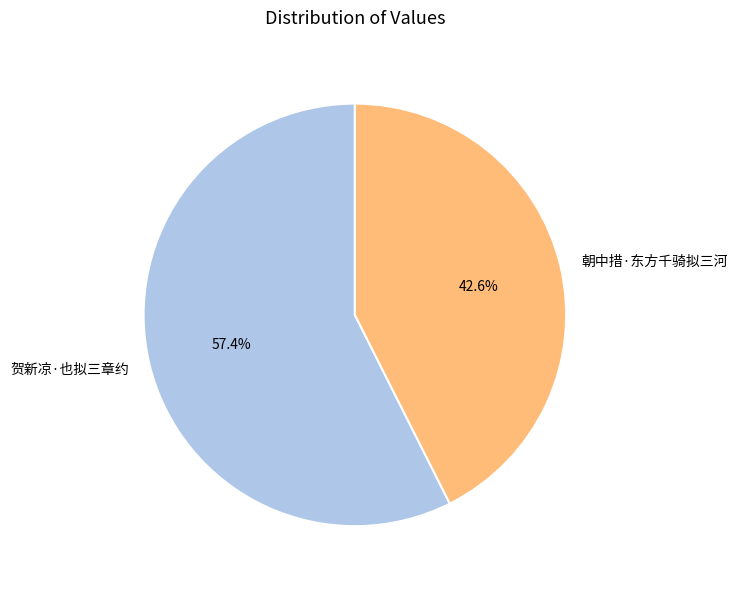

Combined, what portion of the pie is 朝中措·东方千骑拟三河 and 贺新凉·也拟三章约?

100.0%